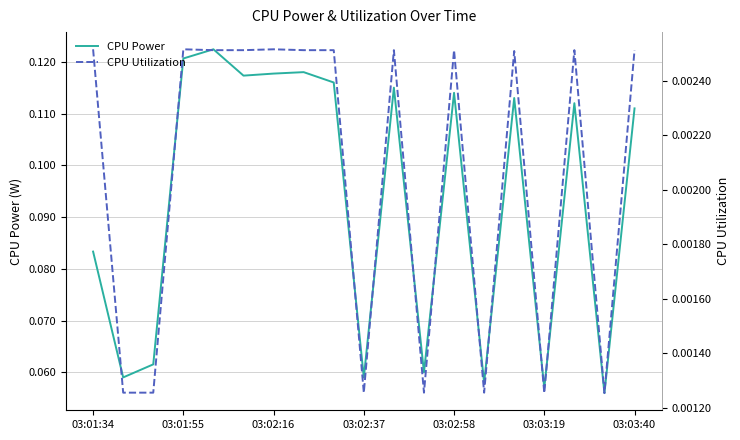

Which series has the largest total across all categories?

CPU Power